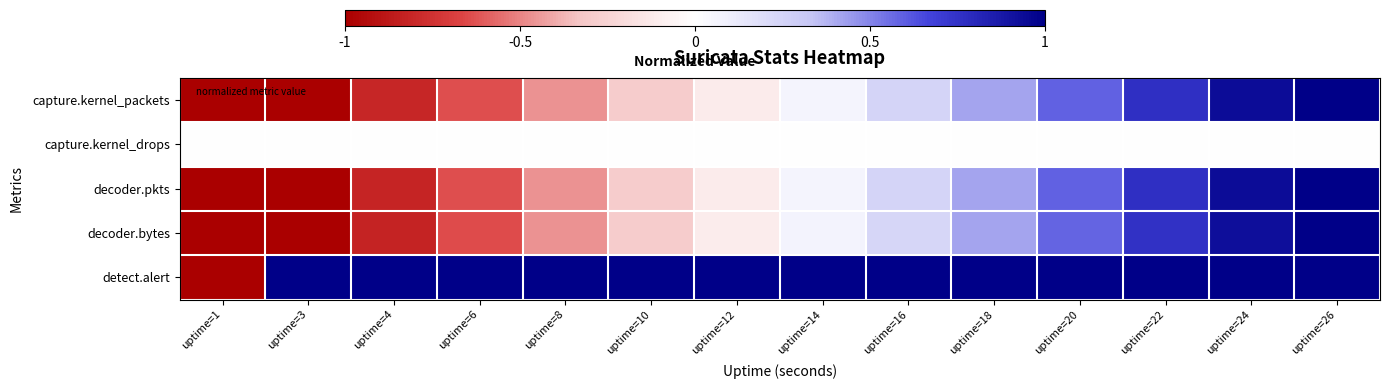

Reading left to right, what are all the values shown in this chart?

capture.kernel_packets: uptime=1=-1.0	uptime=3=-1.0	uptime=4=-0.8	uptime=6=-0.6	uptime=8=-0.5	uptime=10=-0.3	uptime=12=-0.1	uptime=14=0.1	uptime=16=0.2	uptime=18=0.4	uptime=20=0.6	uptime=22=0.8	uptime=24=0.9	uptime=26=1.0
capture.kernel_drops: uptime=1=0.0	uptime=3=0.0	uptime=4=0.0	uptime=6=0.0	uptime=8=0.0	uptime=10=0.0	uptime=12=0.0	uptime=14=0.0	uptime=16=0.0	uptime=18=0.0	uptime=20=0.0	uptime=22=0.0	uptime=24=0.0	uptime=26=0.0
decoder.pkts: uptime=1=-1.0	uptime=3=-1.0	uptime=4=-0.8	uptime=6=-0.6	uptime=8=-0.5	uptime=10=-0.3	uptime=12=-0.1	uptime=14=0.1	uptime=16=0.2	uptime=18=0.4	uptime=20=0.6	uptime=22=0.8	uptime=24=0.9	uptime=26=1.0
decoder.bytes: uptime=1=-1.0	uptime=3=-1.0	uptime=4=-0.8	uptime=6=-0.6	uptime=8=-0.5	uptime=10=-0.3	uptime=12=-0.1	uptime=14=0.1	uptime=16=0.2	uptime=18=0.4	uptime=20=0.6	uptime=22=0.8	uptime=24=0.9	uptime=26=1.0
detect.alert: uptime=1=-1.0	uptime=3=1.0	uptime=4=1.0	uptime=6=1.0	uptime=8=1.0	uptime=10=1.0	uptime=12=1.0	uptime=14=1.0	uptime=16=1.0	uptime=18=1.0	uptime=20=1.0	uptime=22=1.0	uptime=24=1.0	uptime=26=1.0